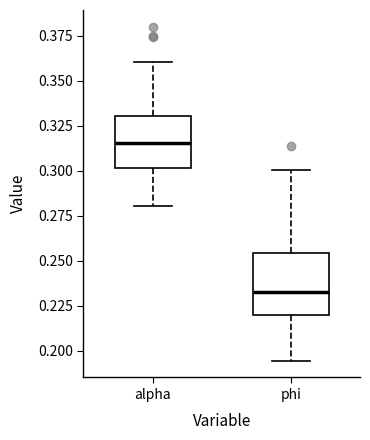

Where is the upper edge of the box for alpha on the y-axis? The values are not printed on the chart, so give them approximately, as read against the axis.

0.330